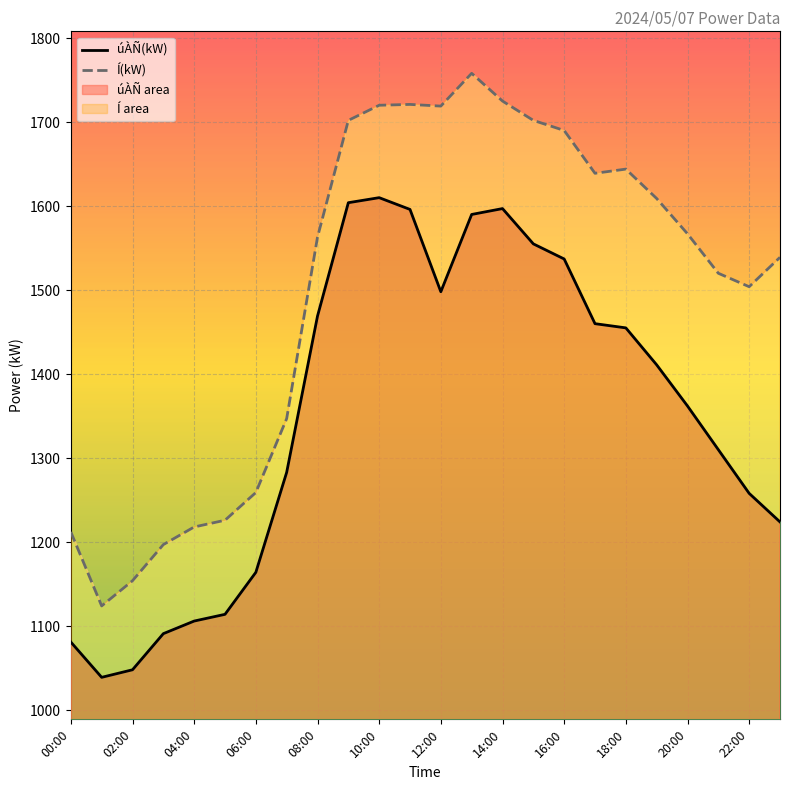

What is the minimum value for Í(kW)?

1124